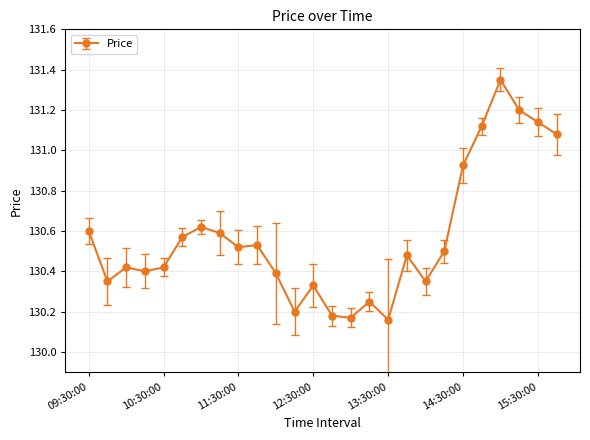

True or false: there are more than 1 points higher than both neighbors.

True